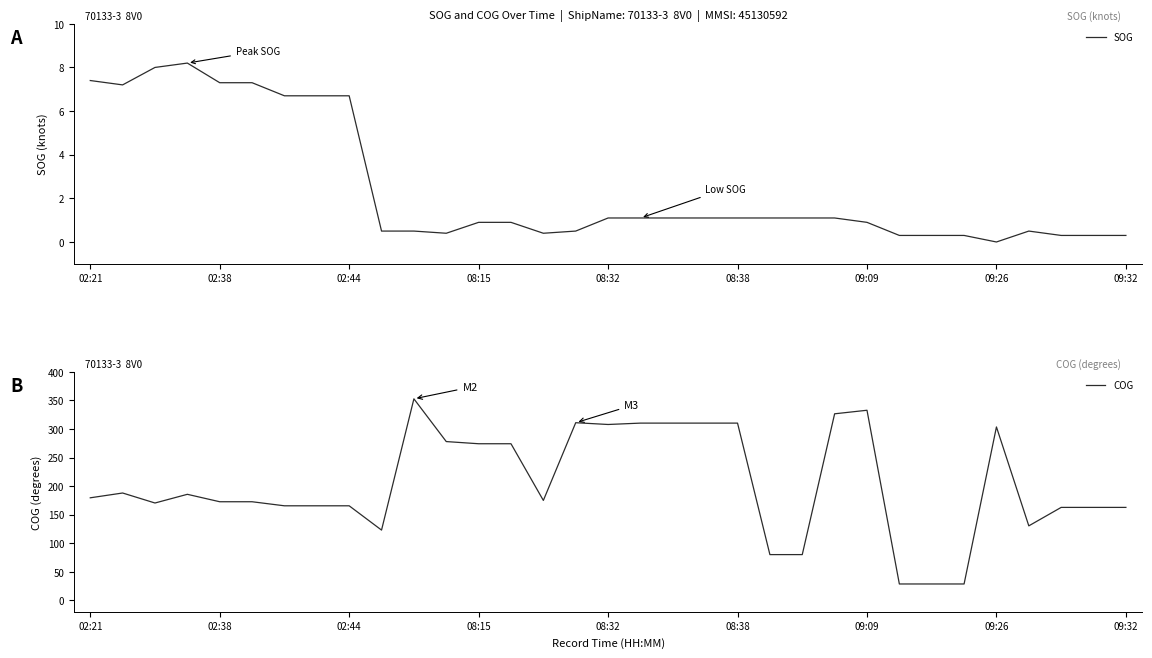

True or false: COG has a value of 172.6 at 02:38.

True